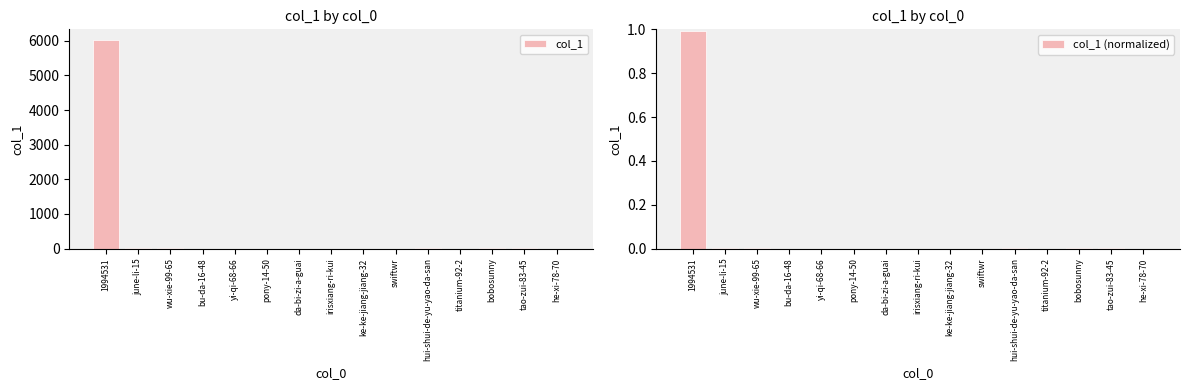

Which series has the largest total across all categories?

col_1